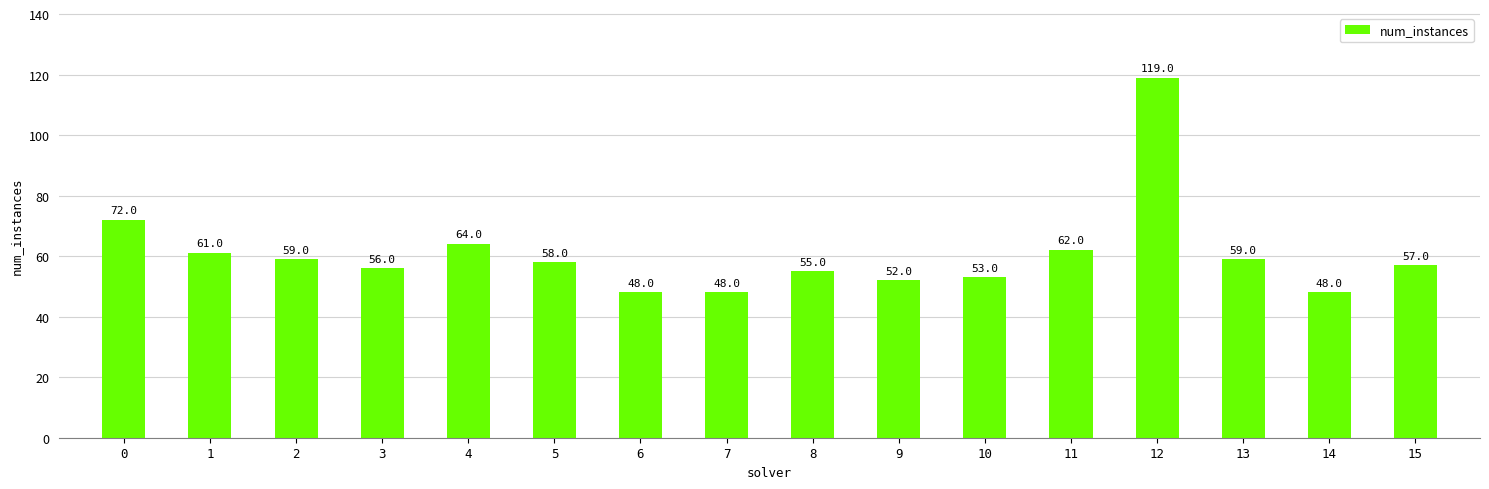

What is the value of the 7th bar from the left?

48